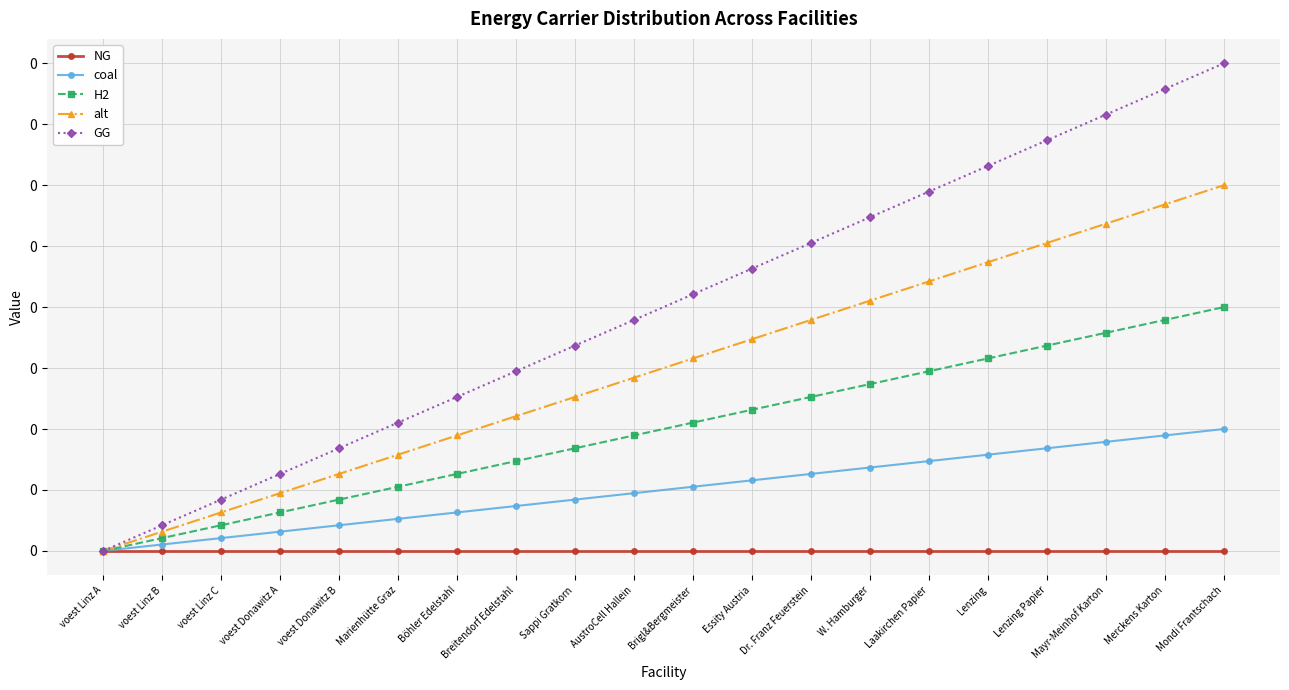

What are all the series names shown in the legend?

NG, coal, H2, alt, GG